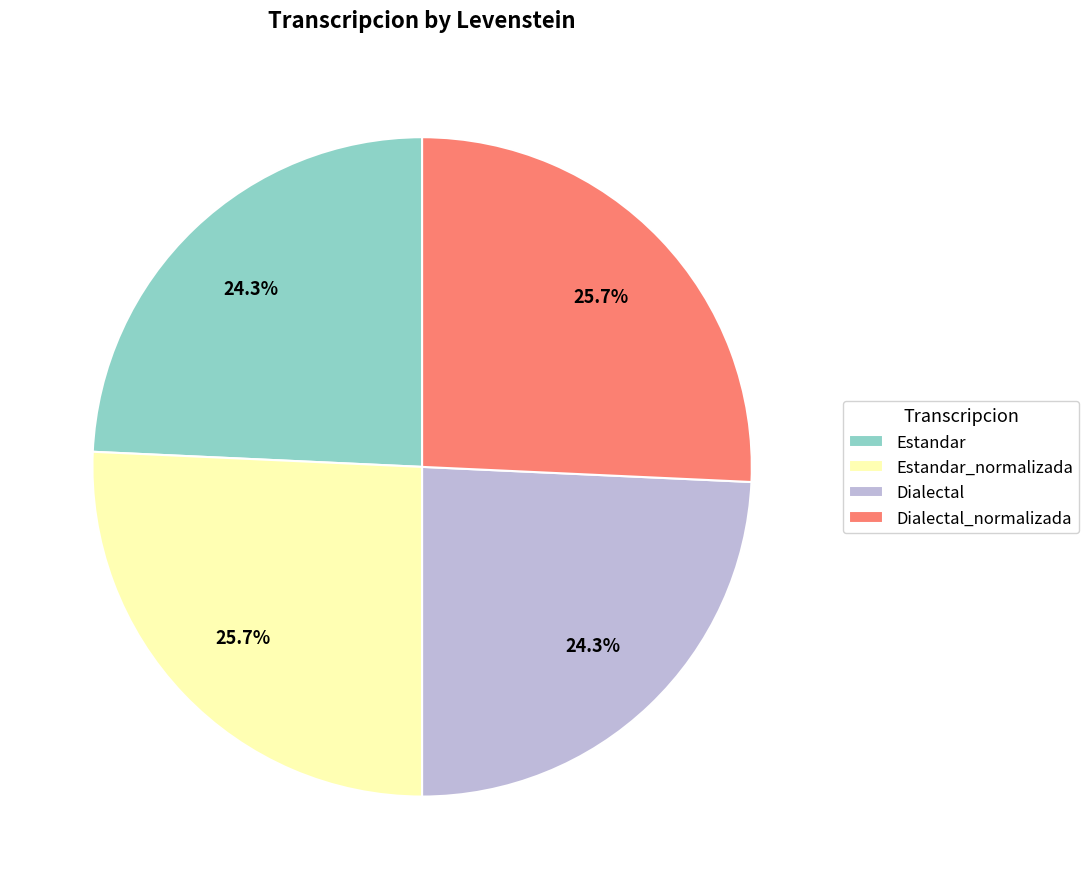

Is Dialectal_normalizada the majority of the pie?

No